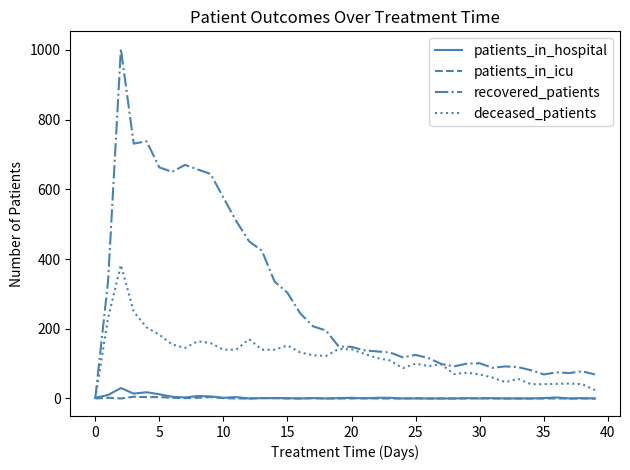

Which series has the largest range (max minus min)?

recovered_patients